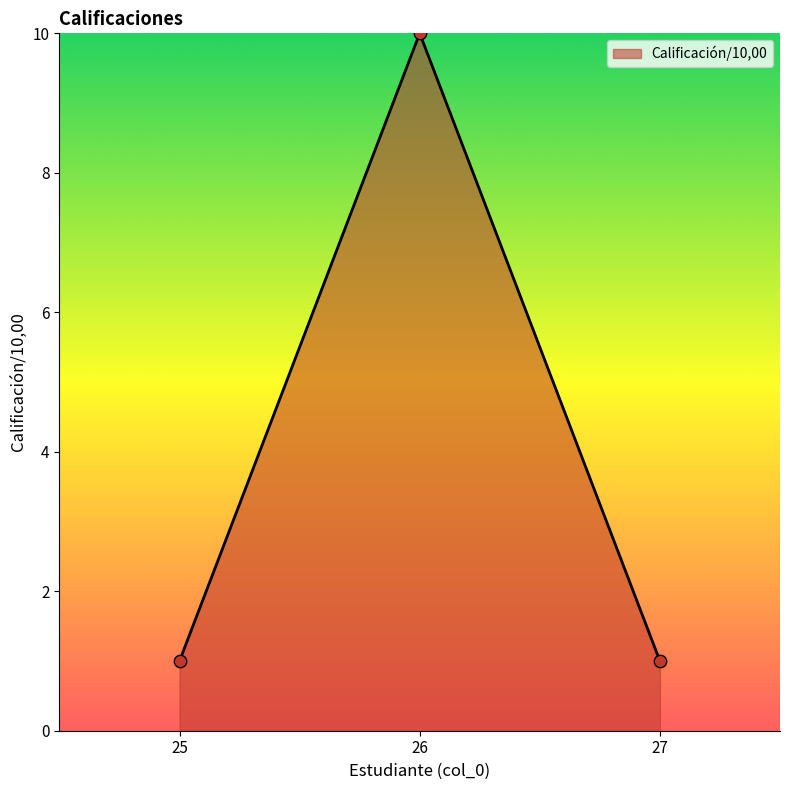

Which has a higher value, 27 or 26?

26